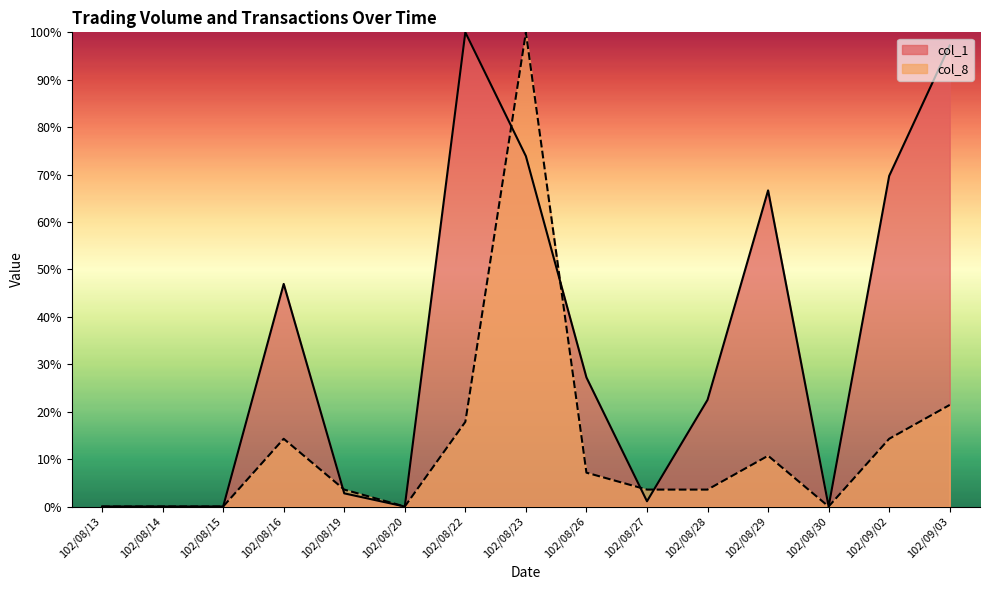

Reading left to right, transcribe all the data shown in this chart.

col_1: 102/08/13=0.0	102/08/14=0.0	102/08/15=0.0	102/08/16=46.9	102/08/19=2.8	102/08/20=0.0	102/08/22=100.0	102/08/23=73.9	102/08/26=27.2	102/08/27=1.1	102/08/28=22.5	102/08/29=66.7	102/08/30=0.0	102/09/02=69.7	102/09/03=97.2
col_8: 102/08/13=0.0	102/08/14=0.0	102/08/15=0.0	102/08/16=14.3	102/08/19=3.6	102/08/20=0.0	102/08/22=17.9	102/08/23=100.0	102/08/26=7.1	102/08/27=3.6	102/08/28=3.6	102/08/29=10.7	102/08/30=0.0	102/09/02=14.3	102/09/03=21.4